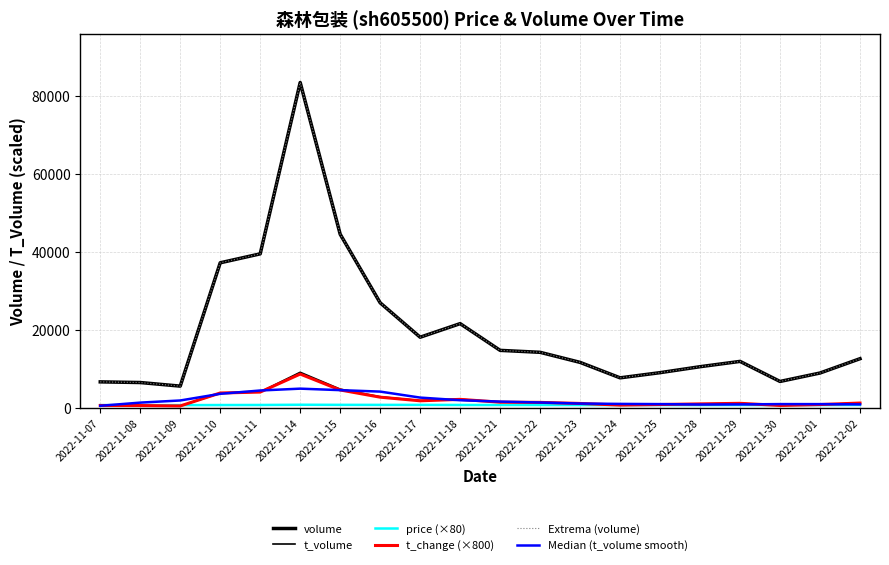

Where is the first local maximum for t_change (×800)?

2022-11-14